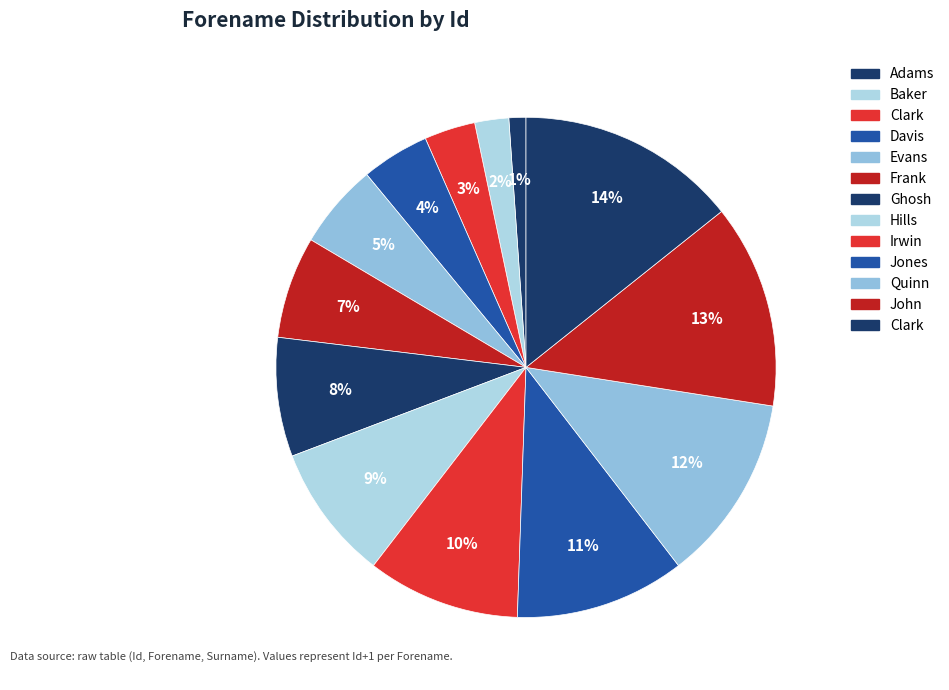

Count the number of slices in the pie.

13